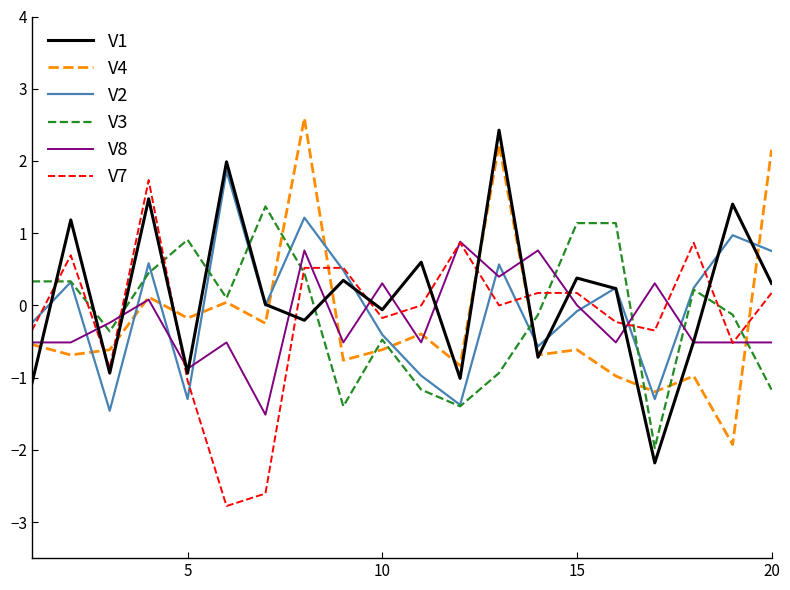

What is the greatest value displayed?

2.6